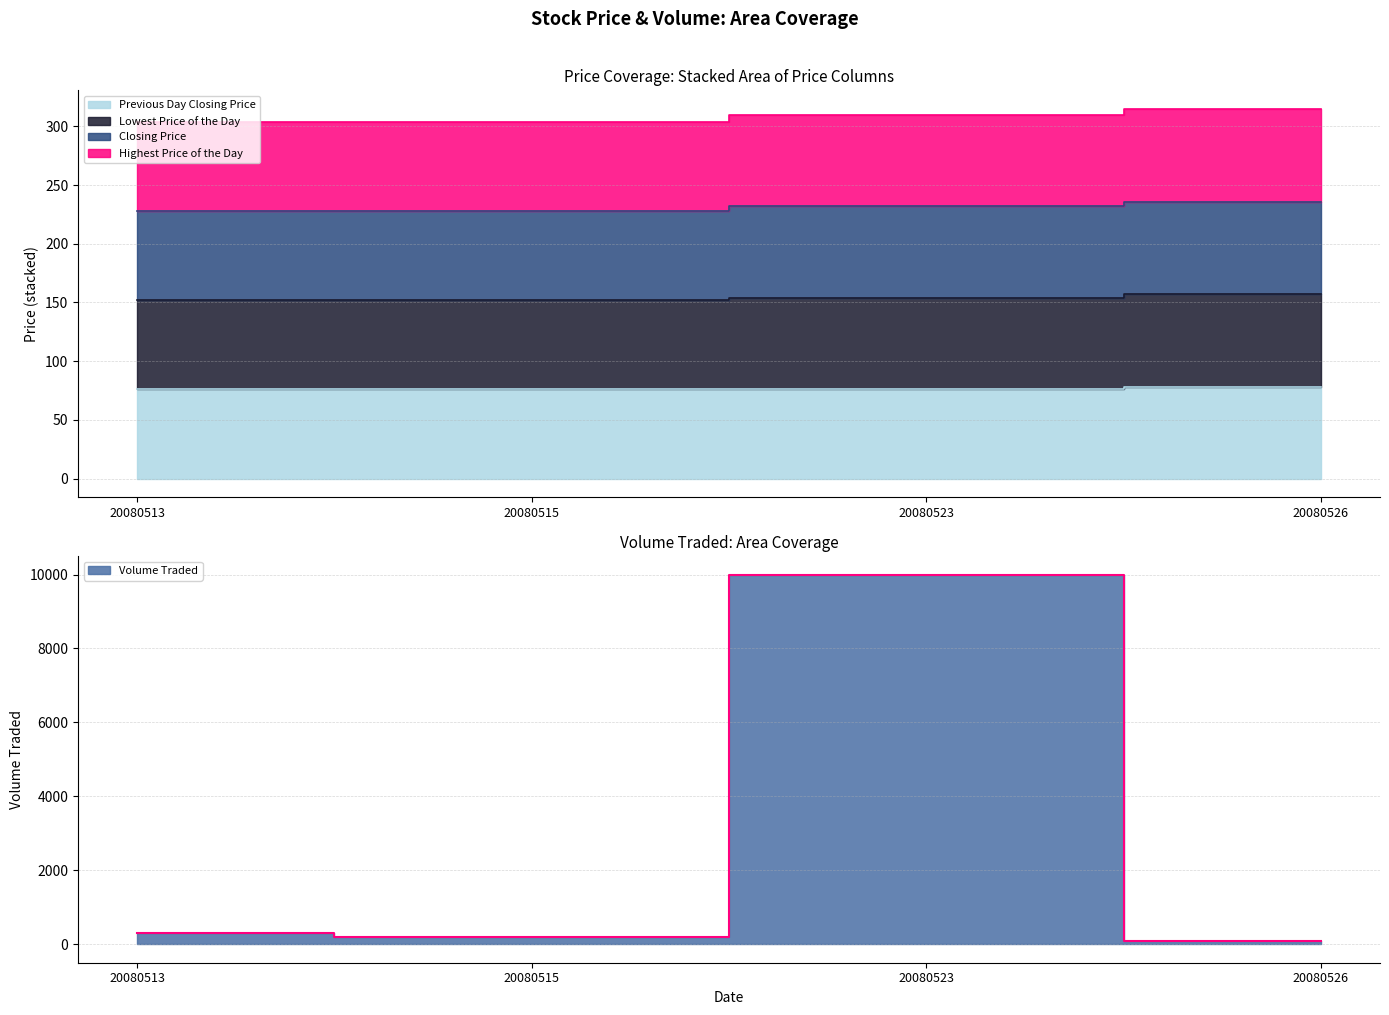

Which series changed the most between 20080515 and 20080523?

Volume Traded